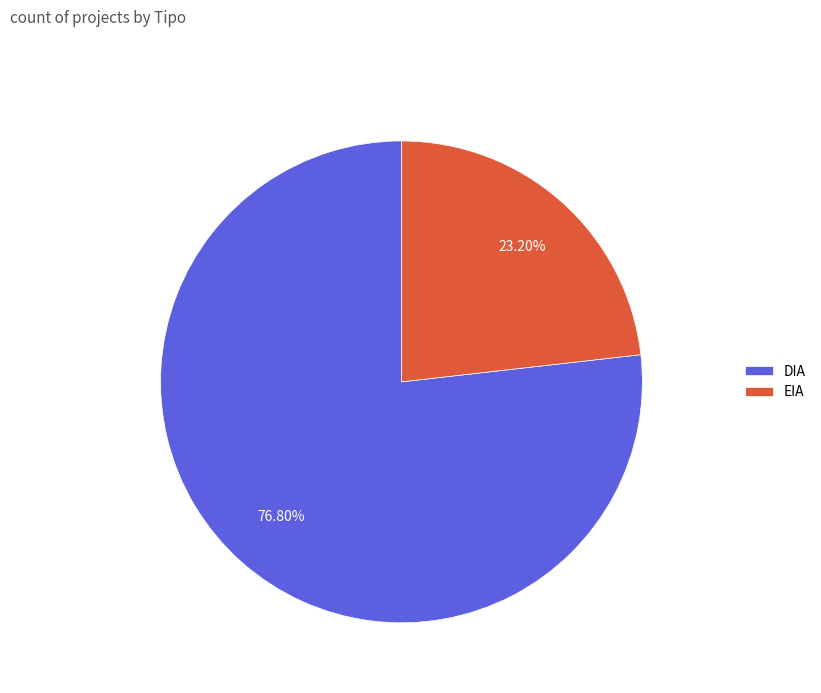

Which category accounts for the majority?

DIA